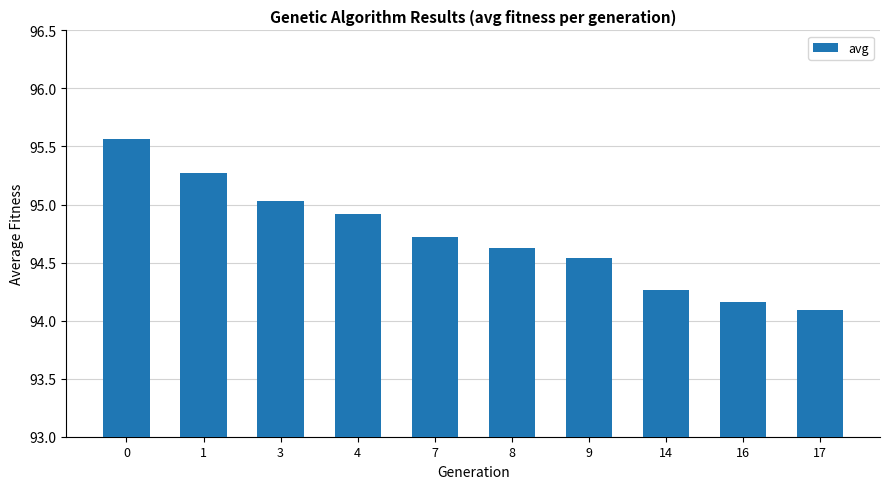

List the labels in order of value, smallest first.

17, 16, 14, 9, 8, 7, 4, 3, 1, 0